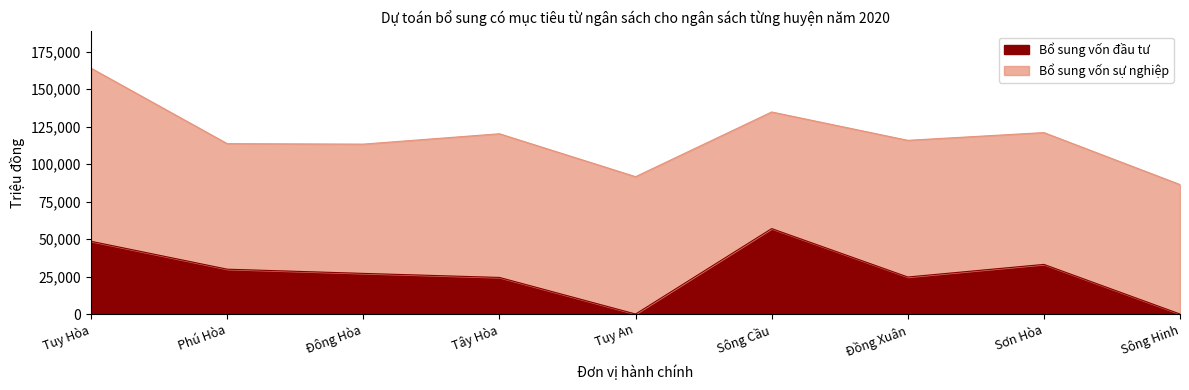

The value at Tây Hòa is 41316. True or false?

False